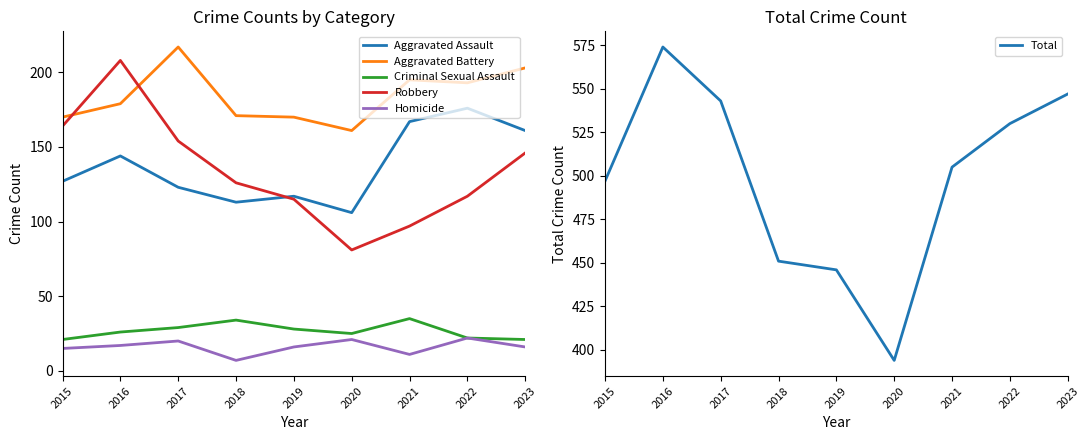

At how many categories does at least one series exceed 377?

9